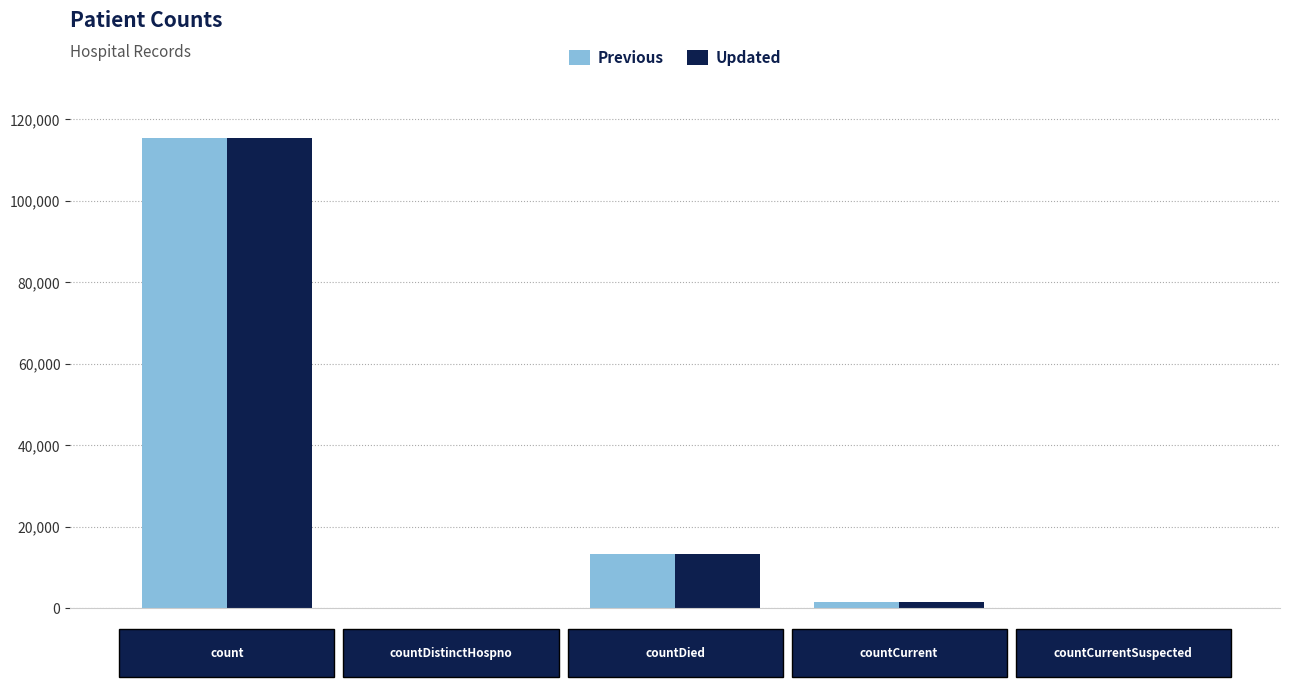

How many groups of bars are there?

5